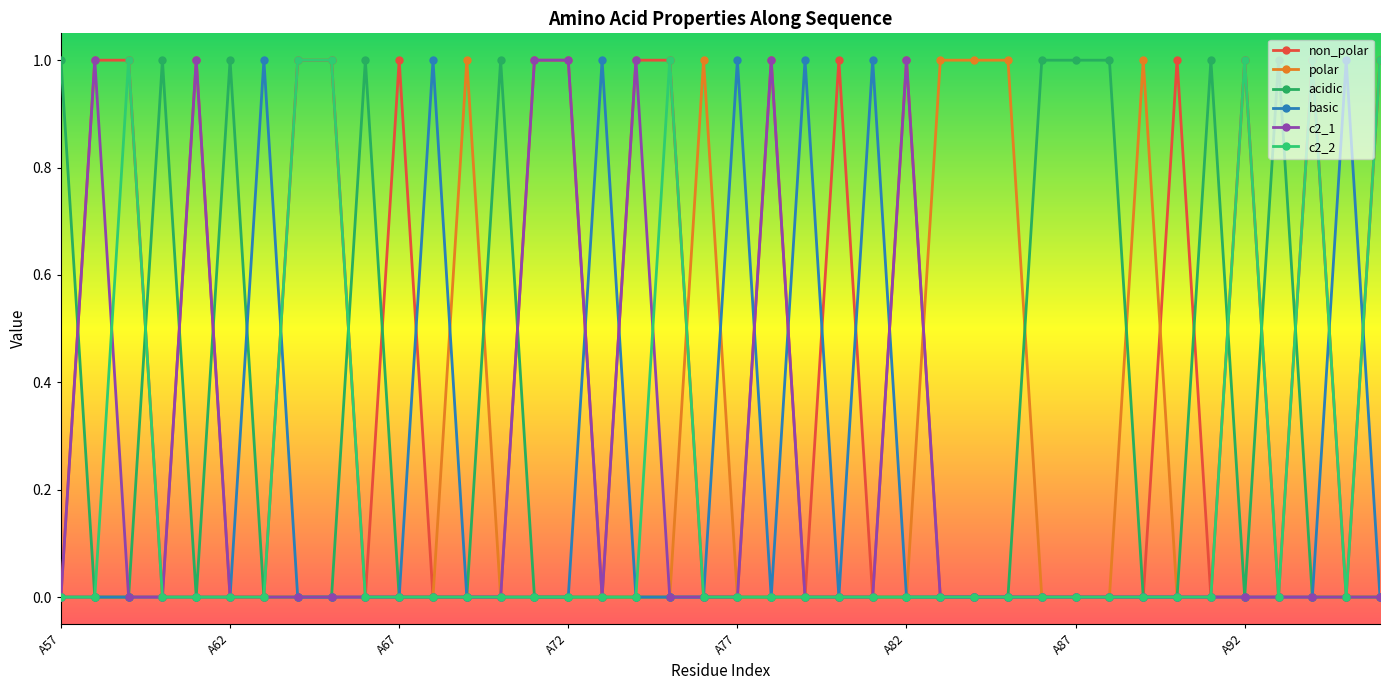

How many categories are shown in the chart?

40